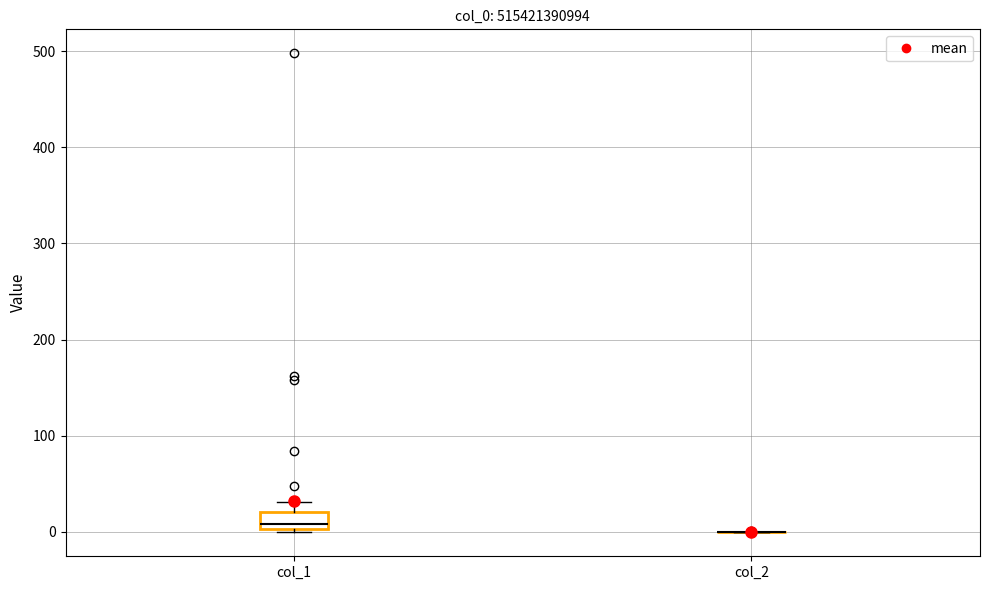

Reading left to right, read every box against the y-axis: the position of its median line, the range the box covers, and the ends of its whiskers. The values are not printed on the chart, so give them approximately, as read against the axis.

col_1: median 10, box 0 to 20, whiskers 0 to 30
col_2: box collapsed to a line at 0, whiskers 0 to 0